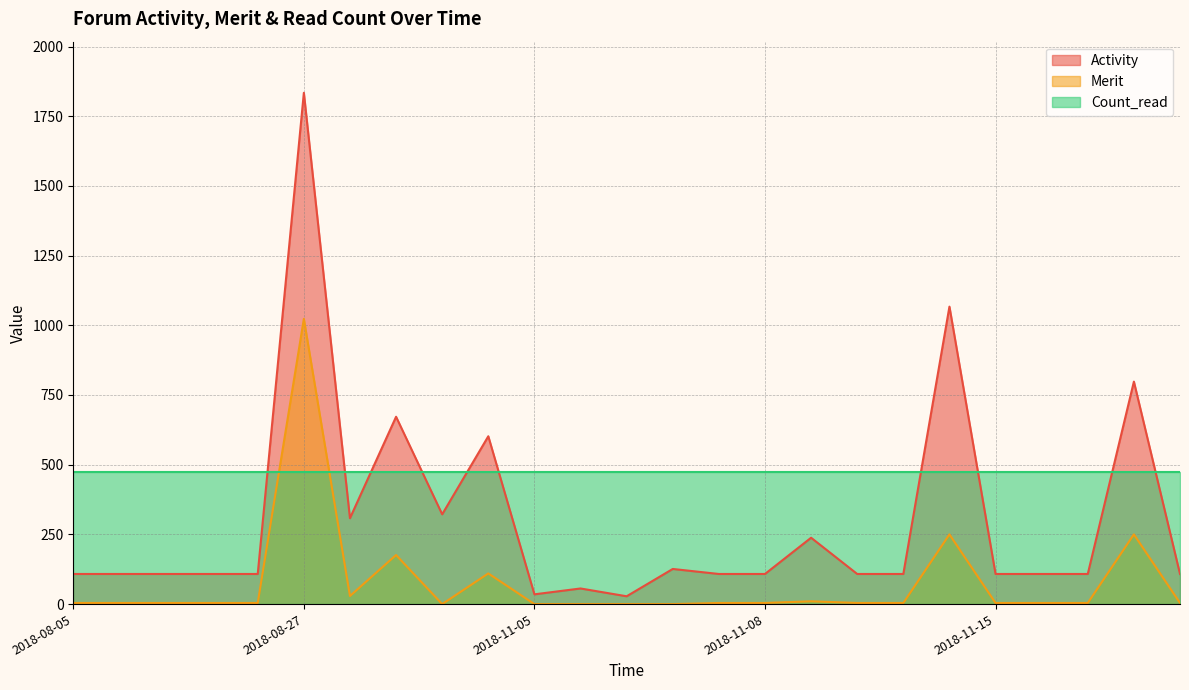

Does the chart display data point markers on the line(s)?

No